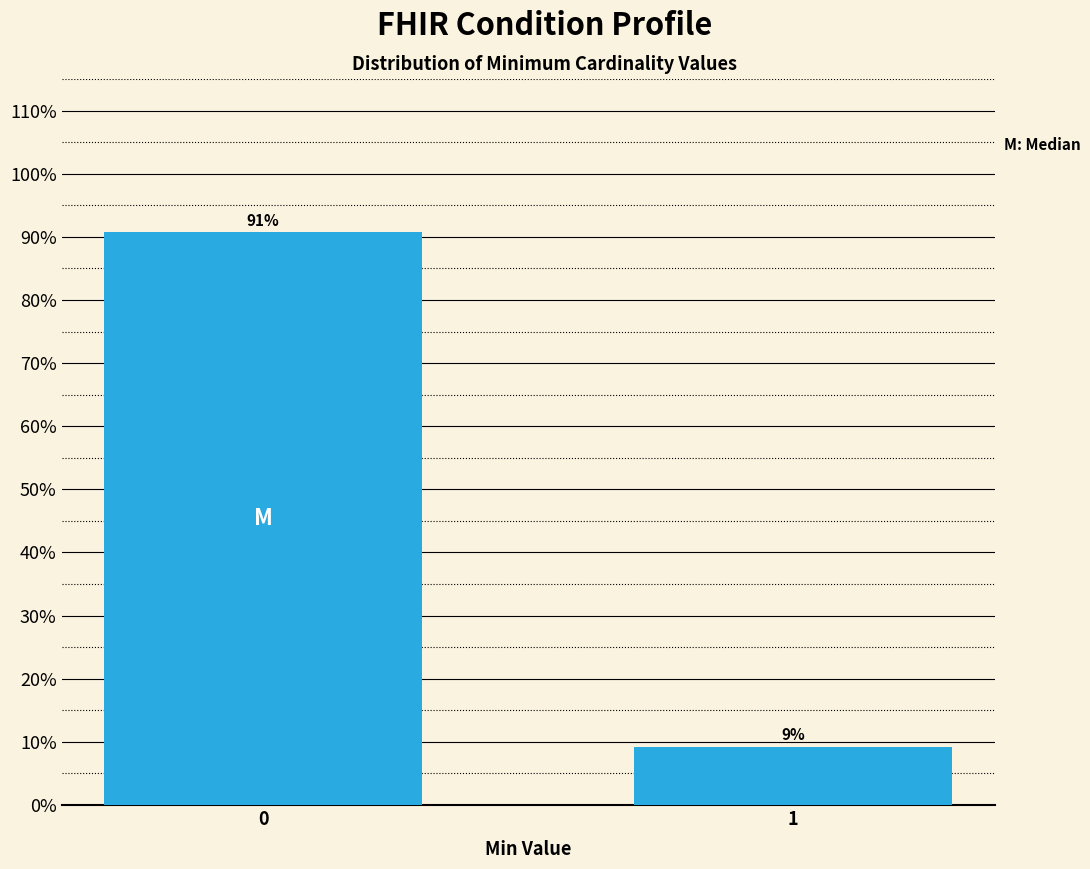

Is it true that the value at 0 is 57.4?

False